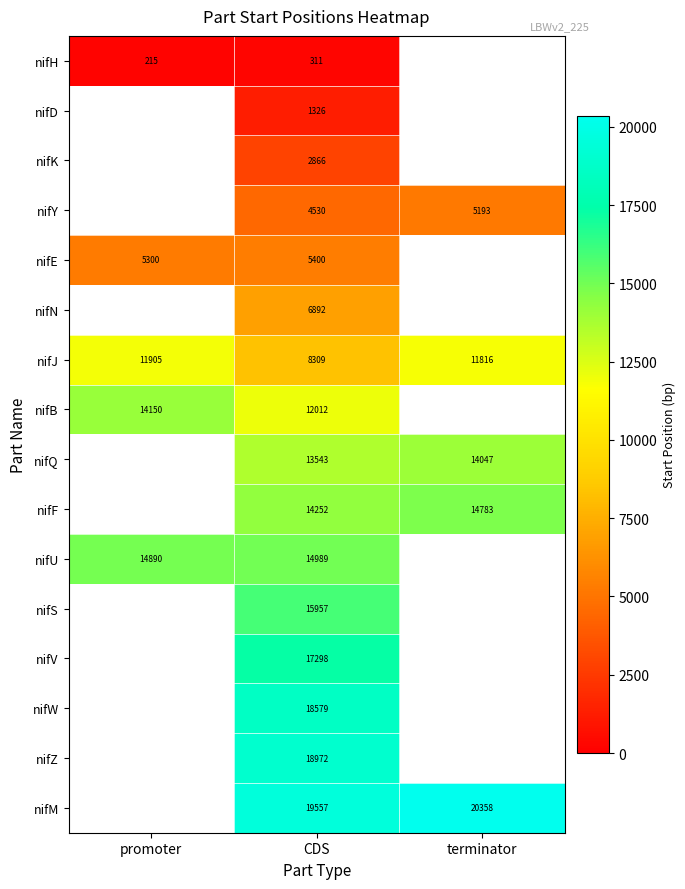

True or false: nifW has a value of 18579 at CDS.

True